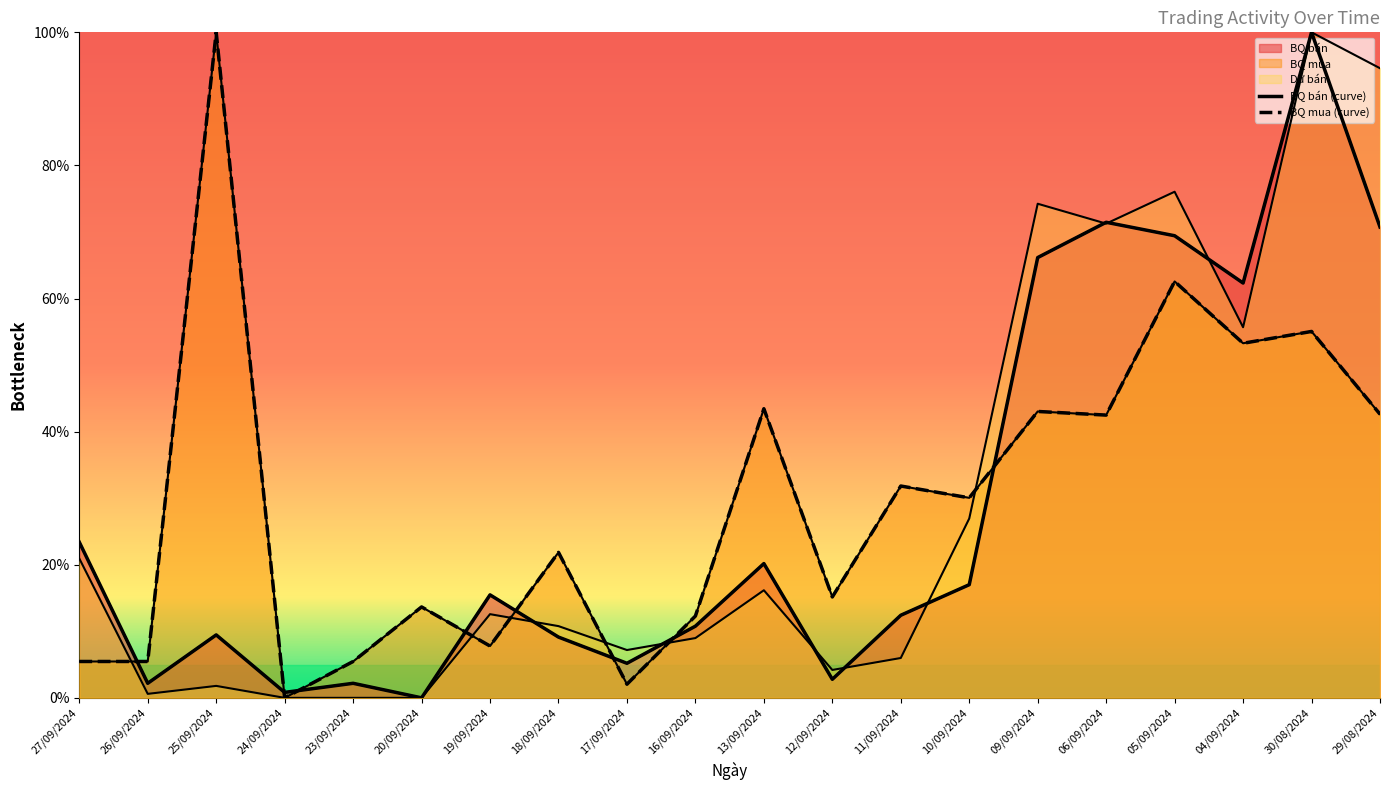

What is the average value of the Dư bán series?

0.3